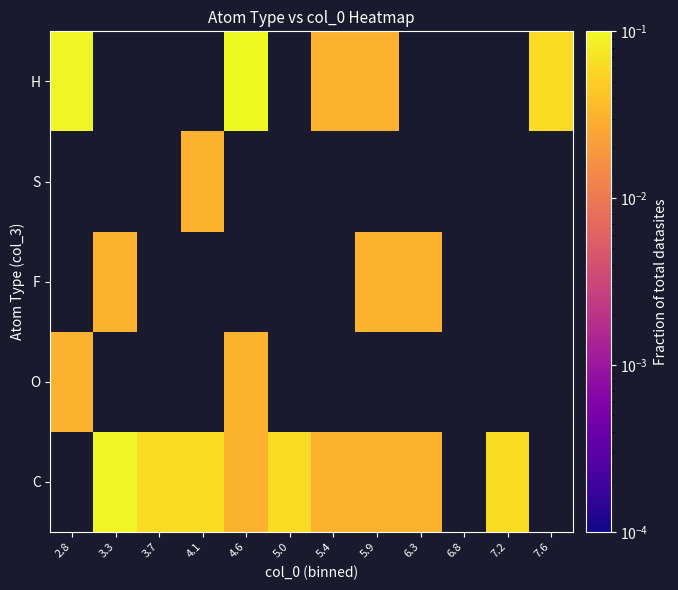

Is it true that C equals 0.0 at 6.3?

True